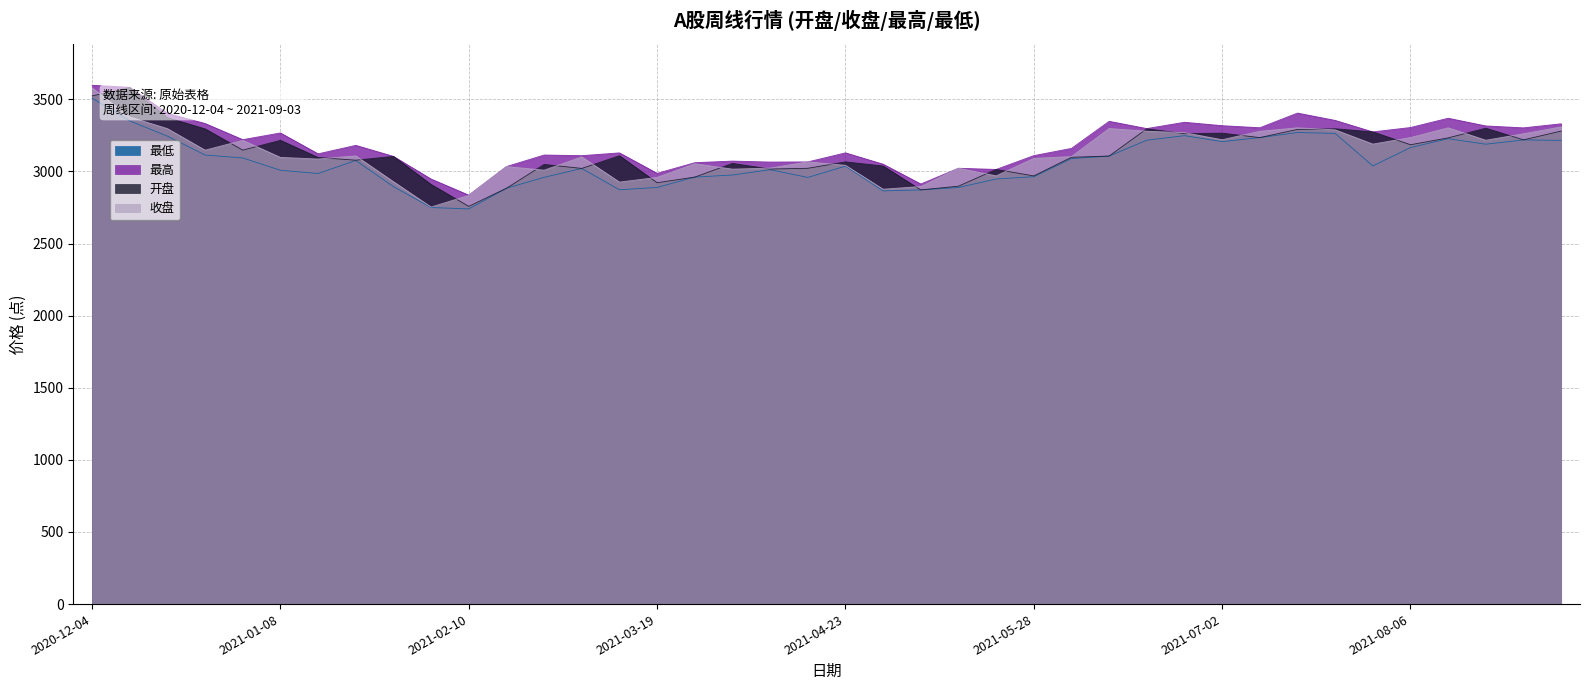

What are all the series names shown in the legend?

最低, 最高, 开盘, 收盘